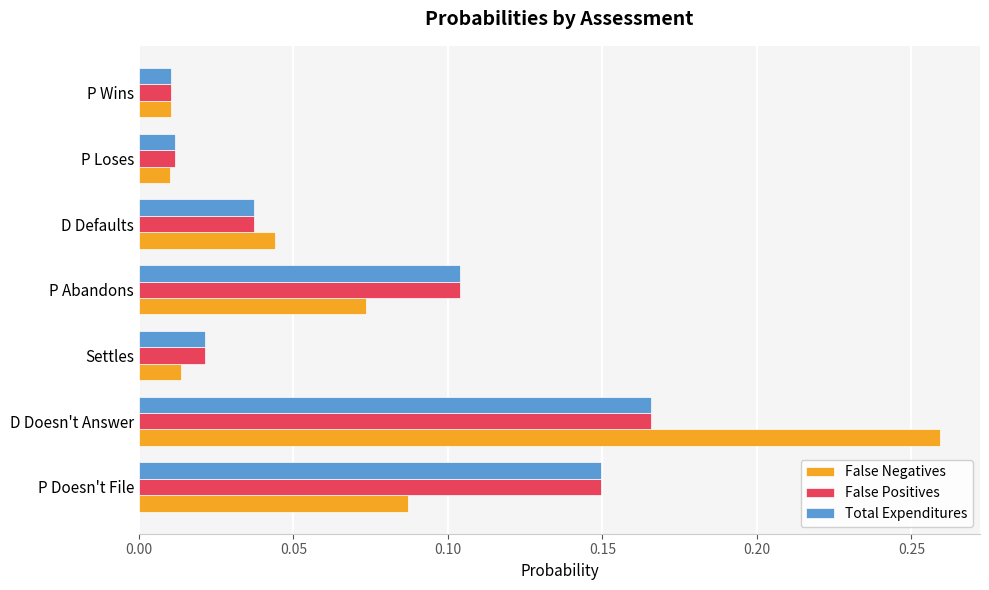

At which category does the chart reach its peak across all series?

D Doesn't Answer